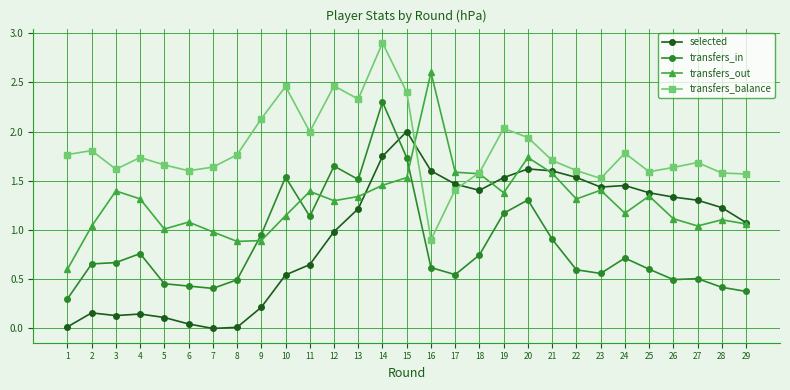

Does the chart have visible grid lines?

Yes